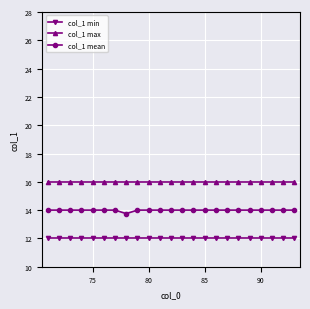

What is the sum of all col_1 mean values?

321.8